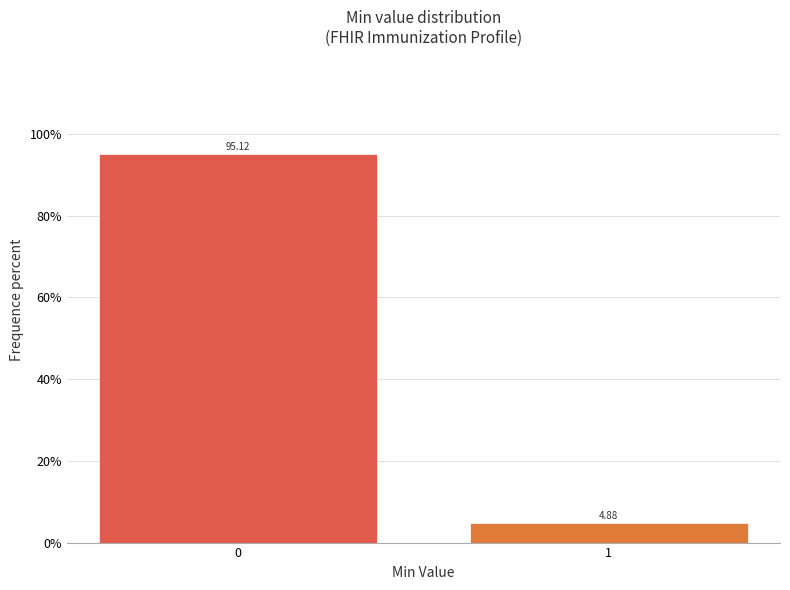

Rank the categories by value from highest to lowest.

0, 1